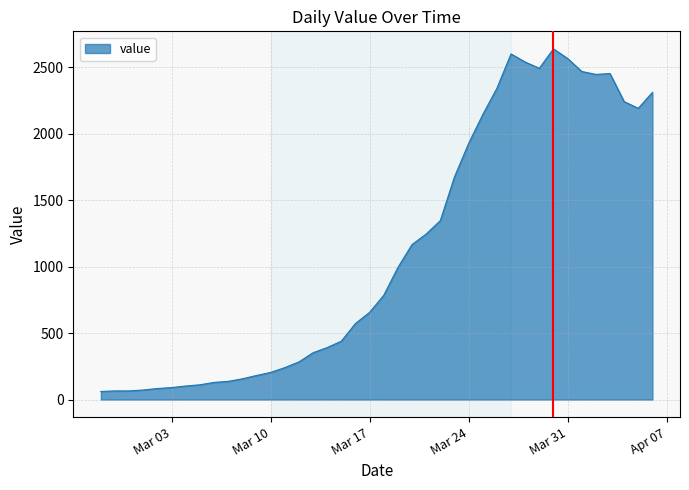

What is the maximum value shown in the chart?

2638